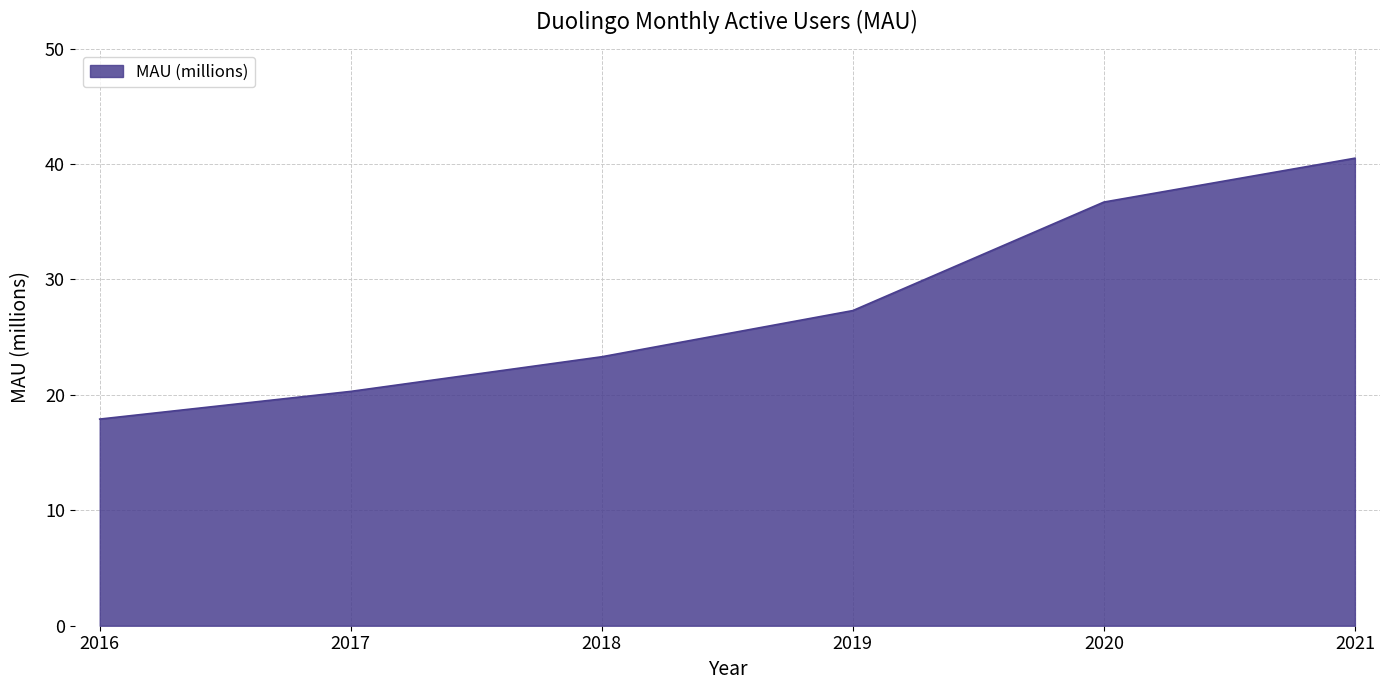

Is it true that the value at 2017 is 10.8?

False